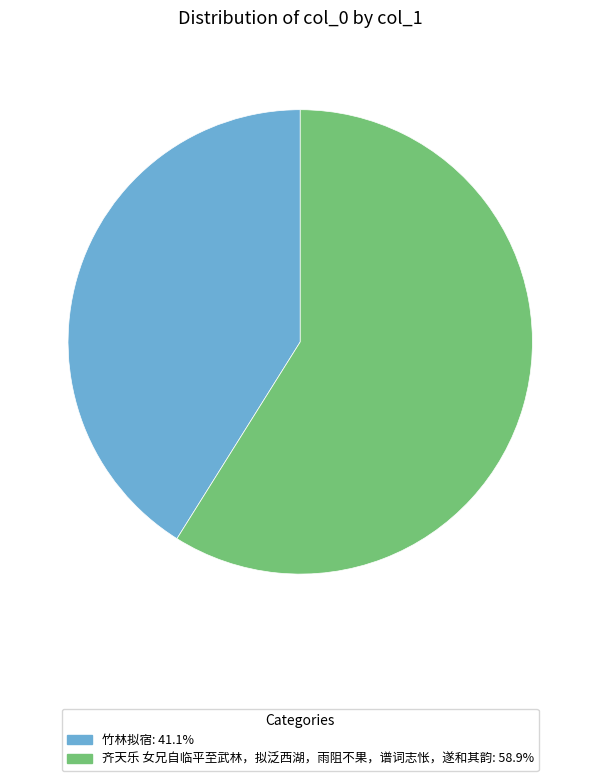

Is the sum of 齐天乐 女兄自临平至武林，拟泛西湖，雨阻不果，谱词志怅，遂和其韵 and 竹林拟宿 greater than half?

Yes